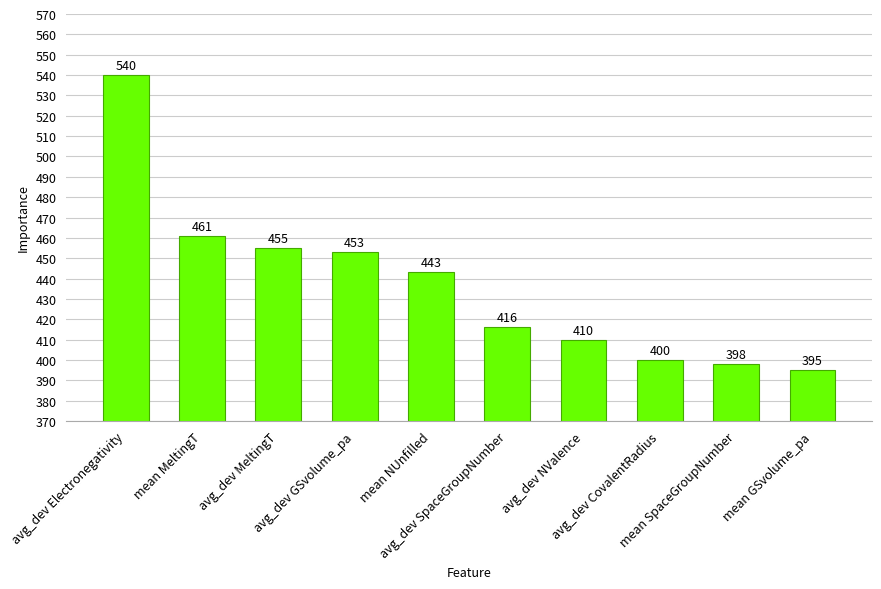

At which category does the chart reach its peak across all series?

avg_dev Electronegativity